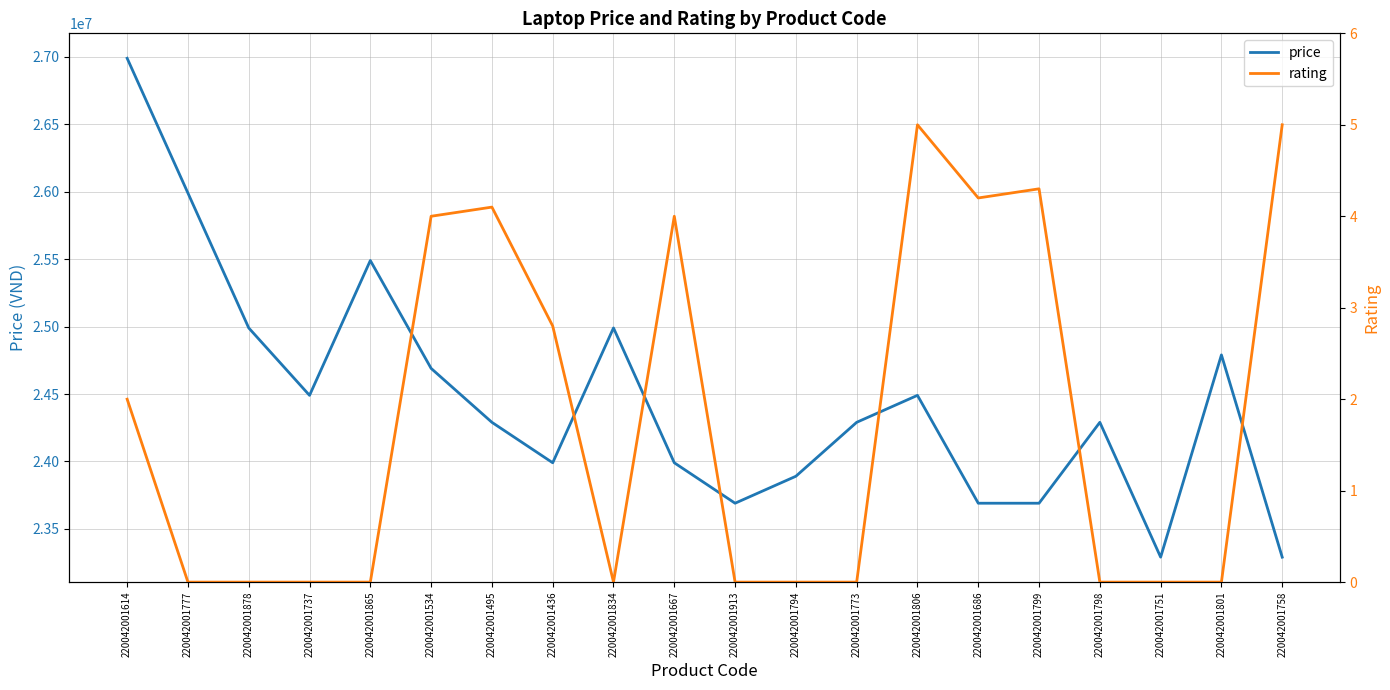

Where is rating nearest to the value 2?

220042001614